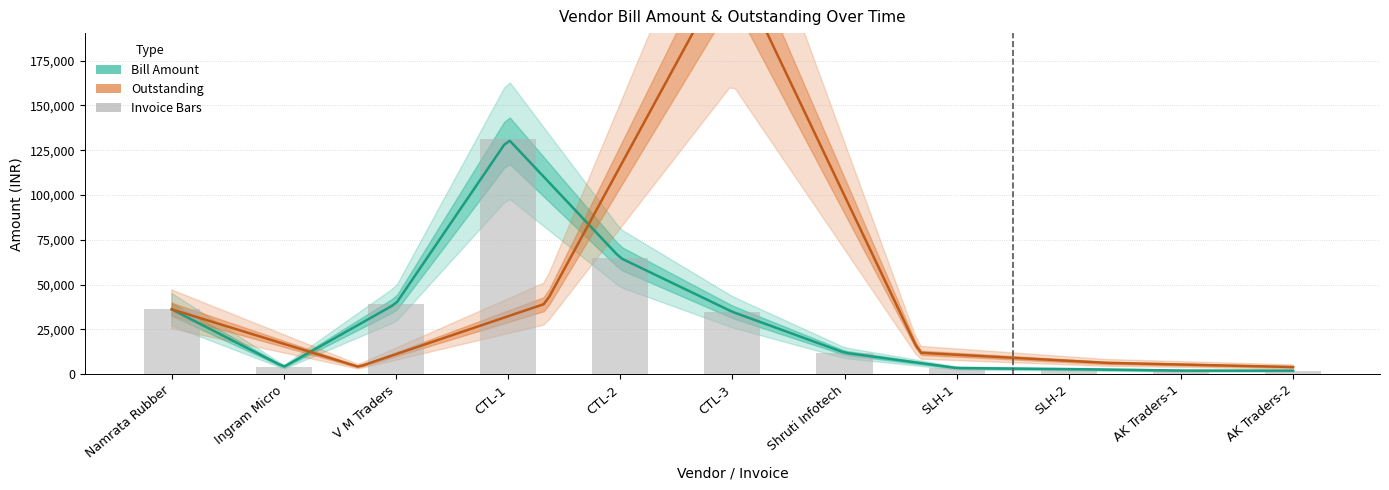

Reading left to right, list all the values displayed in this chart.

36226.0	4130.0	39412.0	131275.0	64900.0	34810.0	12000.0	3472.0	2877.0	2019.0	2003.6